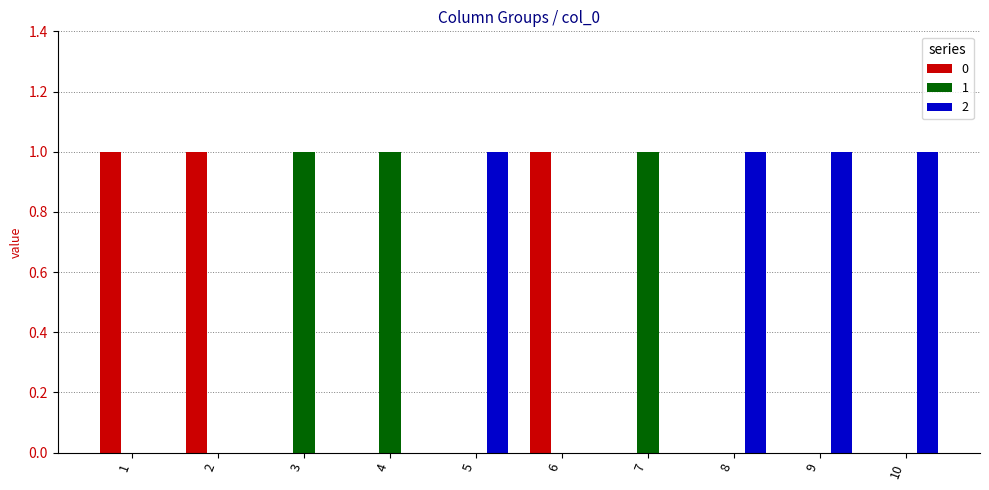

Reading left to right, transcribe all the data shown in this chart.

0: 1	1	0	0	0	1	0	0	0	0
1: 0	0	1	1	0	0	1	0	0	0
2: 0	0	0	0	1	0	0	1	1	1